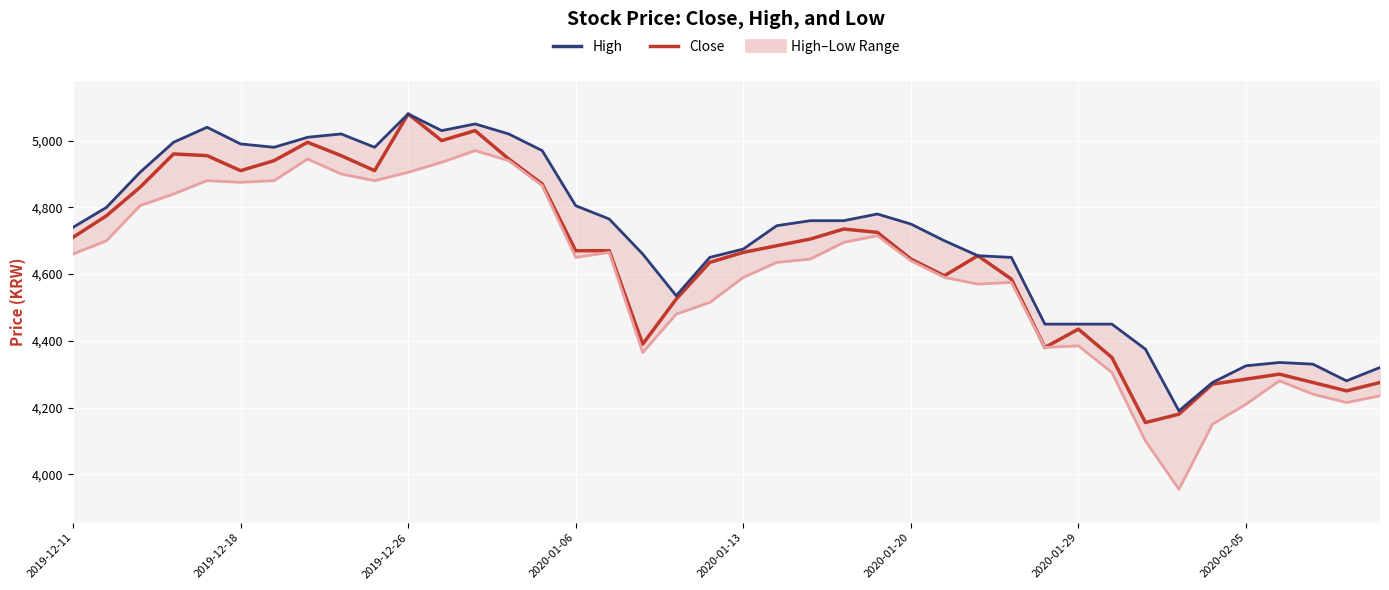

True or false: Close and Low intersect in this chart.

False